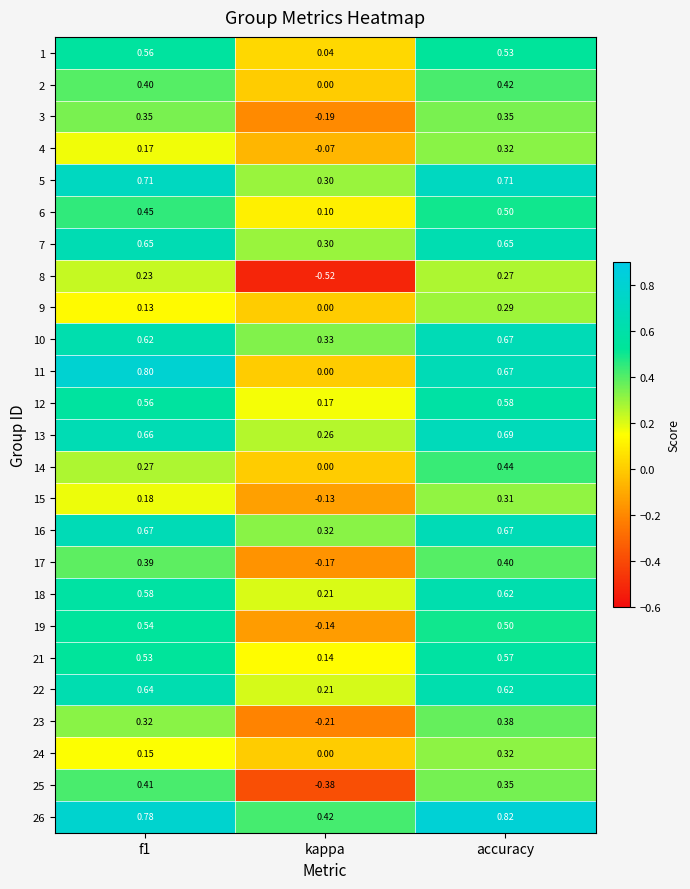

At how many categories does at least one series exceed 0?

3